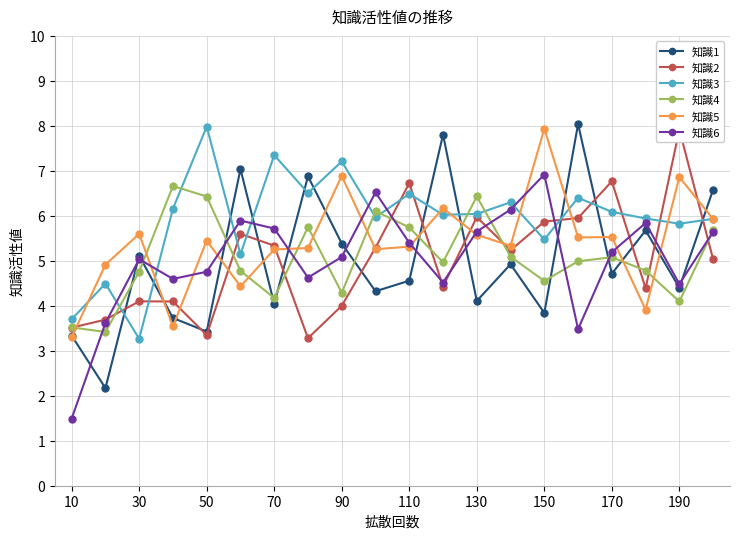

What is the difference between the highest and lowest values at 18?

3.8